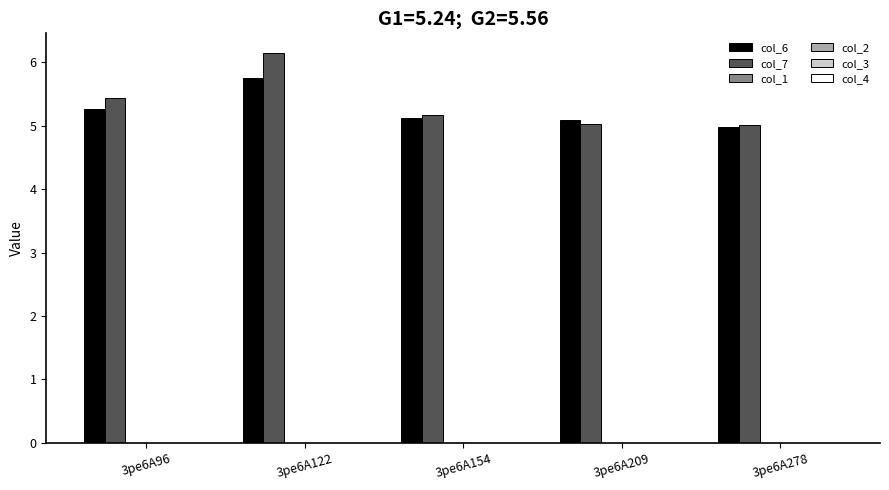

What is the average value of the col_7 series?

5.4